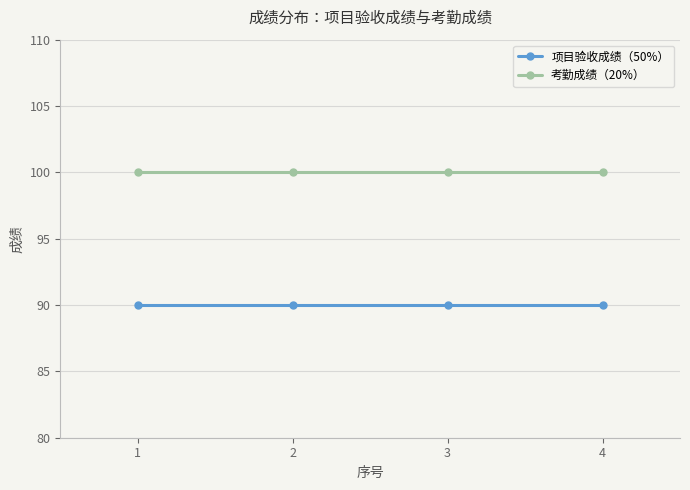

What is the maximum value for 项目验收成绩（50%）?

90